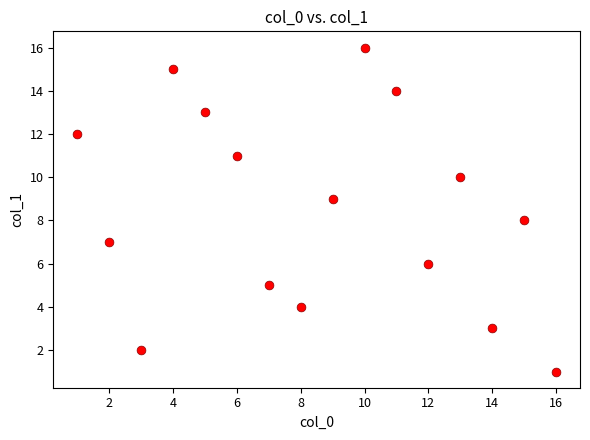

What is the range of X values (max minus min)?

15